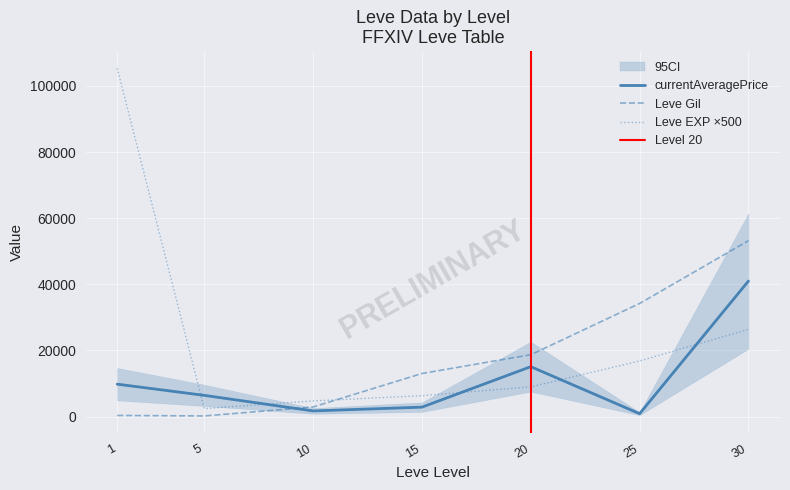

How many lines are shown in the chart?

3